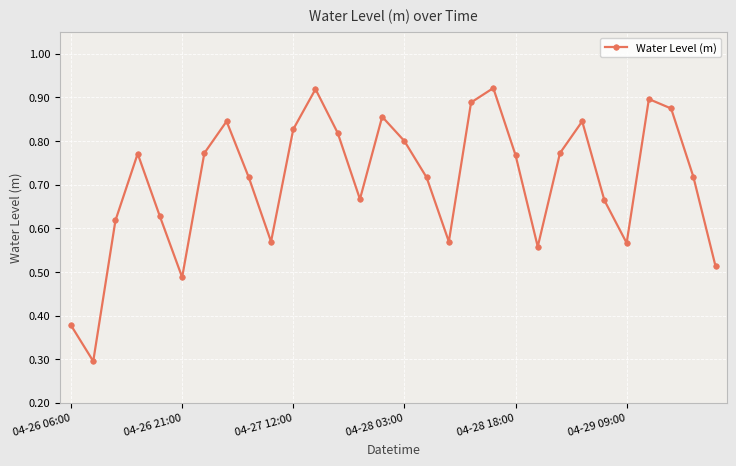

How many interior local peaks (higher than both neighbors) does the data have?

7